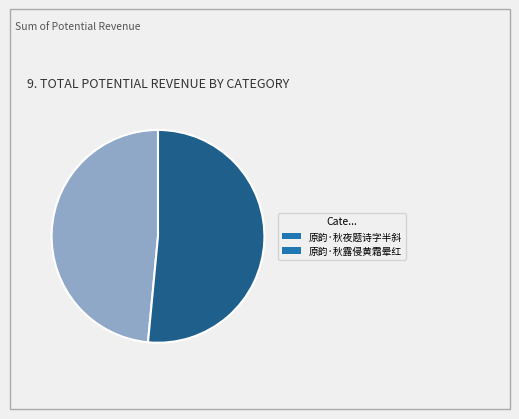

The 原韵·秋夜题诗字半斜 slice represents 49% of the pie. True or false?

True